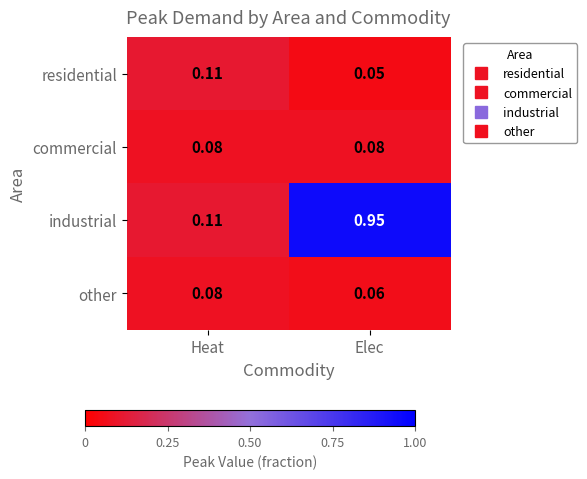

List the labels in order of industrial value, largest first.

Elec, Heat